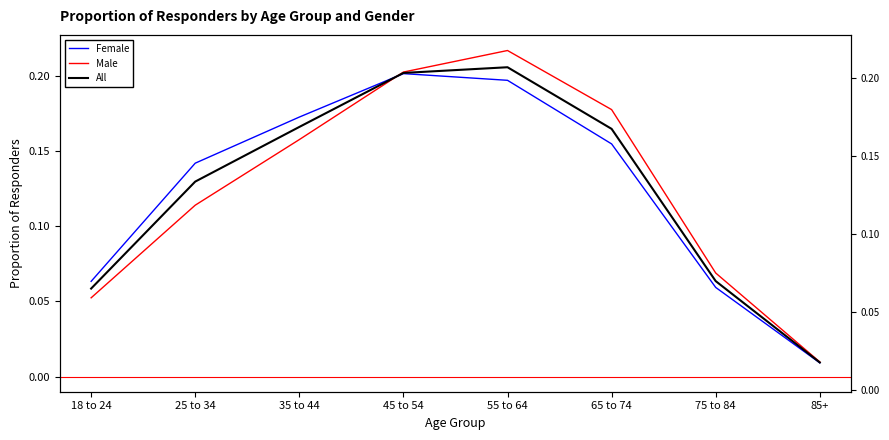

What is the value of the Male point at the 4th from the left?

0.2